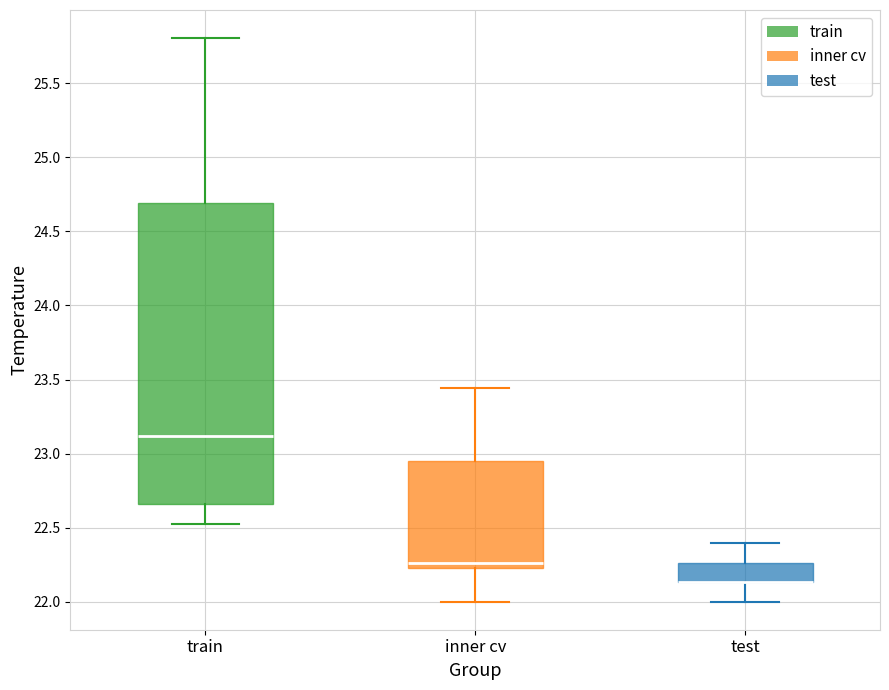

Reading left to right, transcribe this box plot: for each box, give where its median line is, the range the box spans, and where its two whiskers end, as read against the y-axis. The values are not printed on the chart, so give them approximately, as read against the axis.

train: median 23.10, box 22.65 to 24.70, whiskers 22.55 to 25.80
inner cv: median 22.25 (just above the box's lower edge), box 22.25 to 22.95, whiskers 22.00 to 23.45
test: median 22.15 (drawn on the box's lower edge), box 22.15 to 22.25, whiskers 22.00 to 22.40